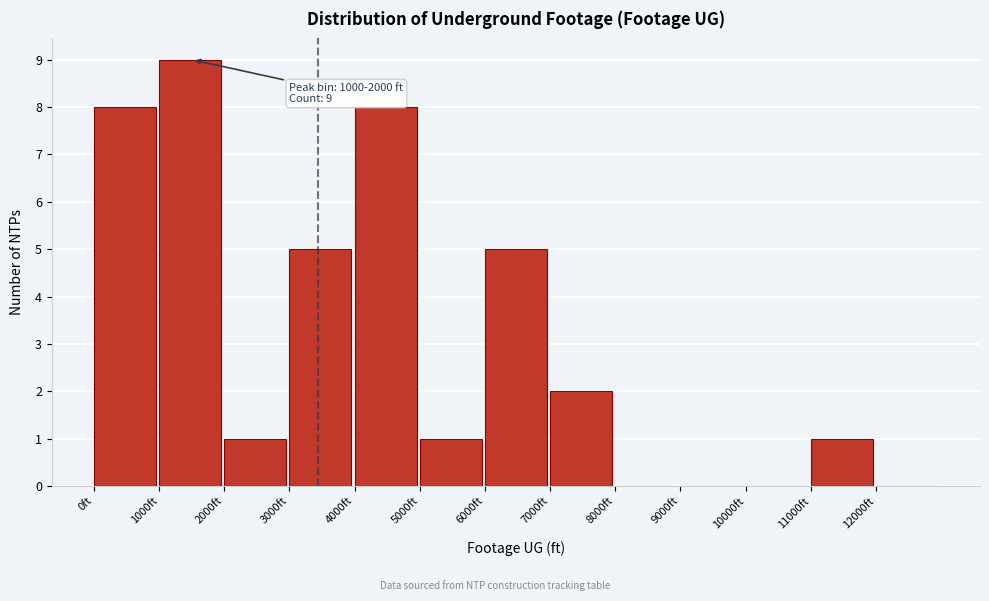

Which range on the x-axis has the tallest bar?

1000 to 2000